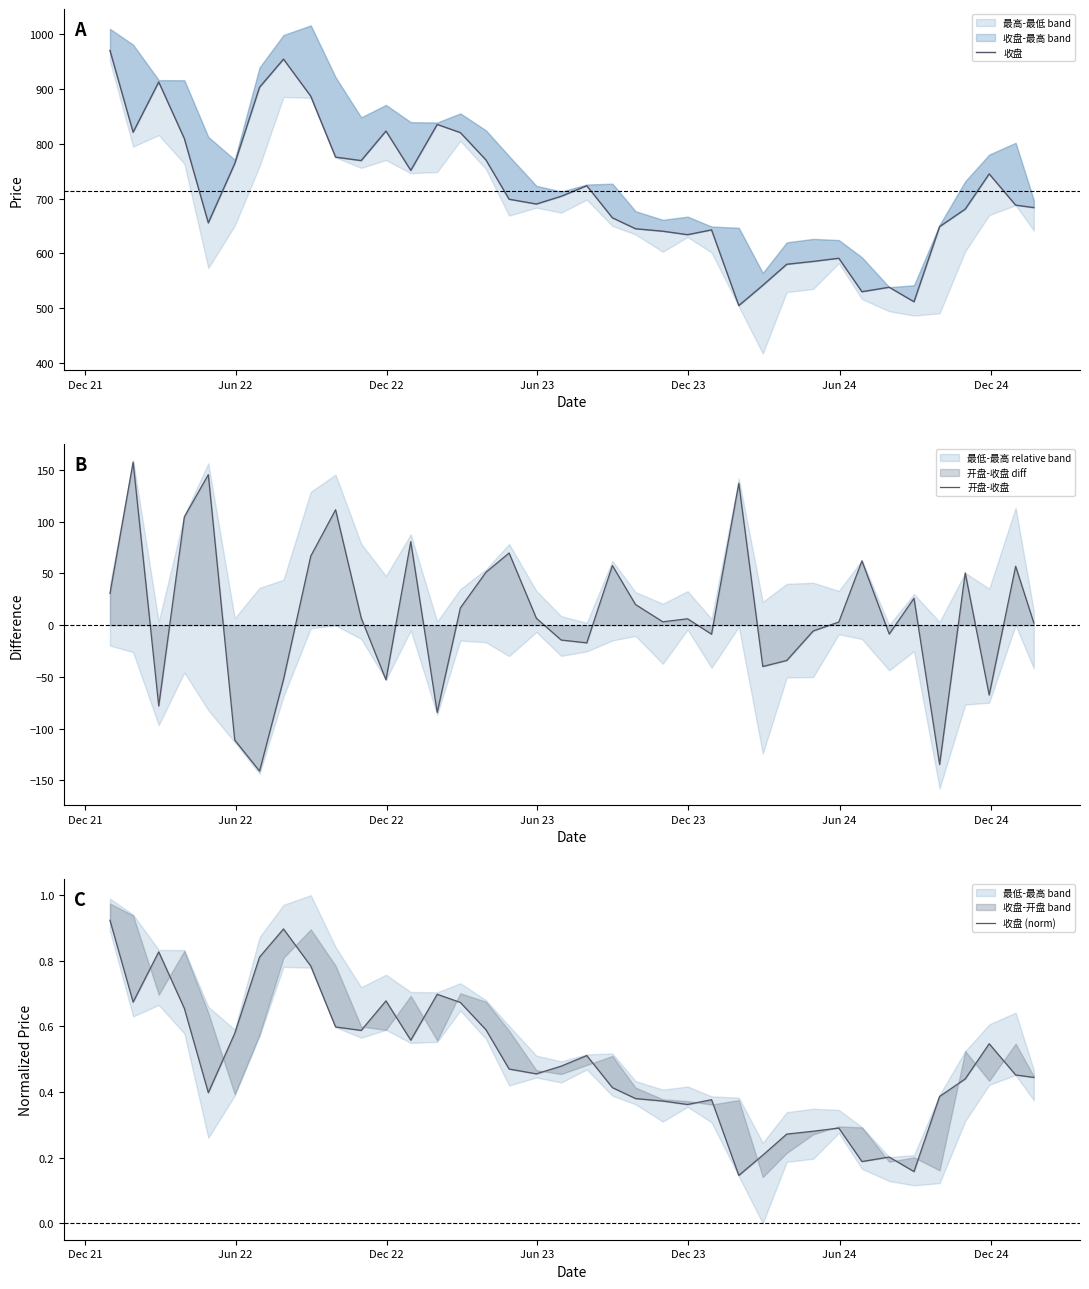

In 收盘 (norm), how many points are higher than both neighbors (excluding endpoints)?

9